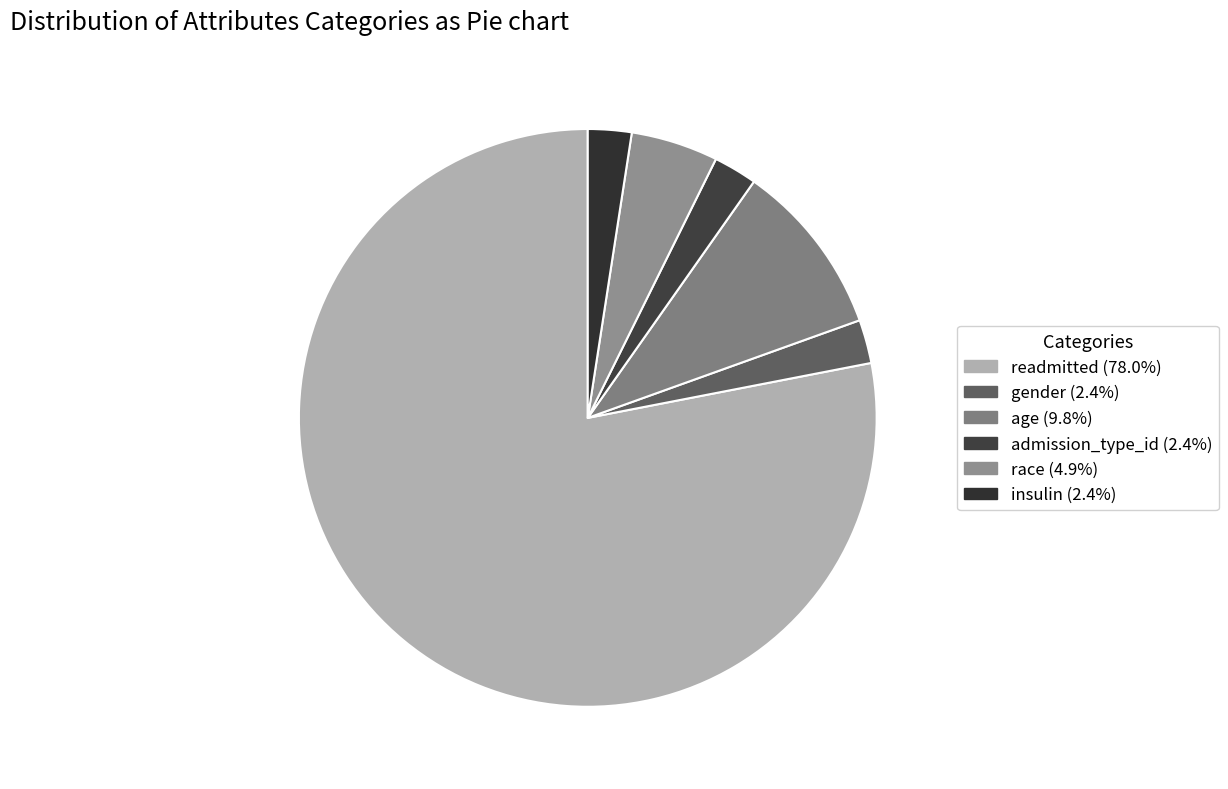

To the nearest percent, what portion does readmitted represent?

78%